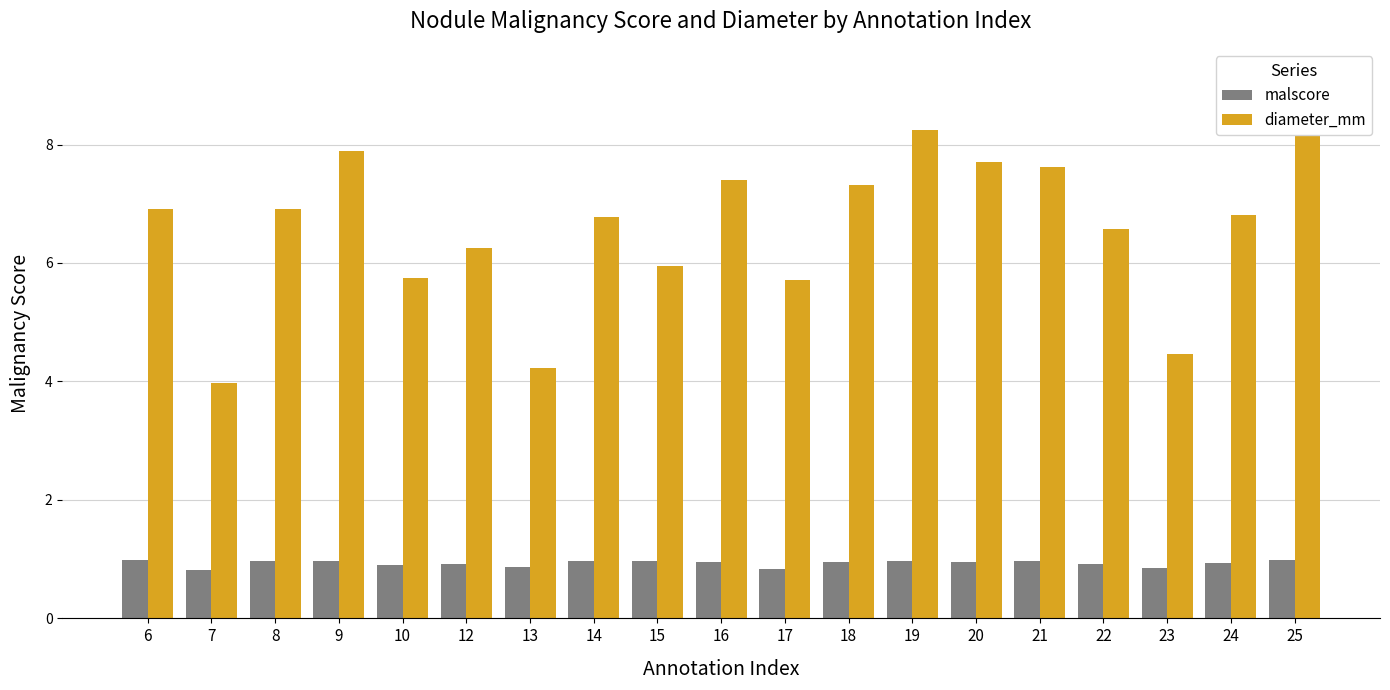

How many bars are there in total?

38